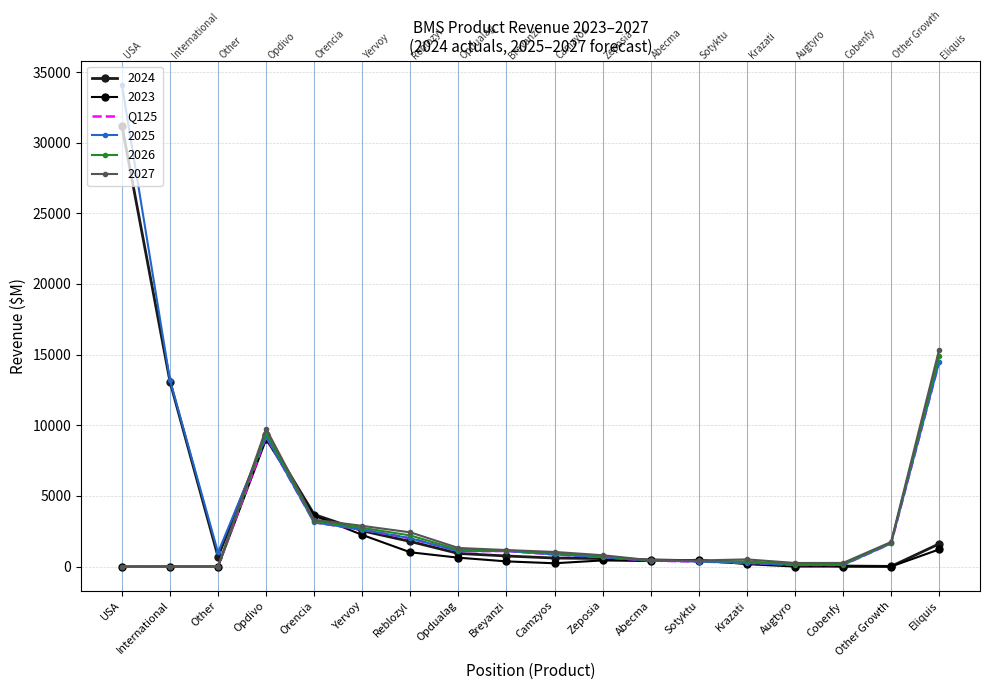

The 2023 series shows 0.0 at Augtyro. True or false?

True